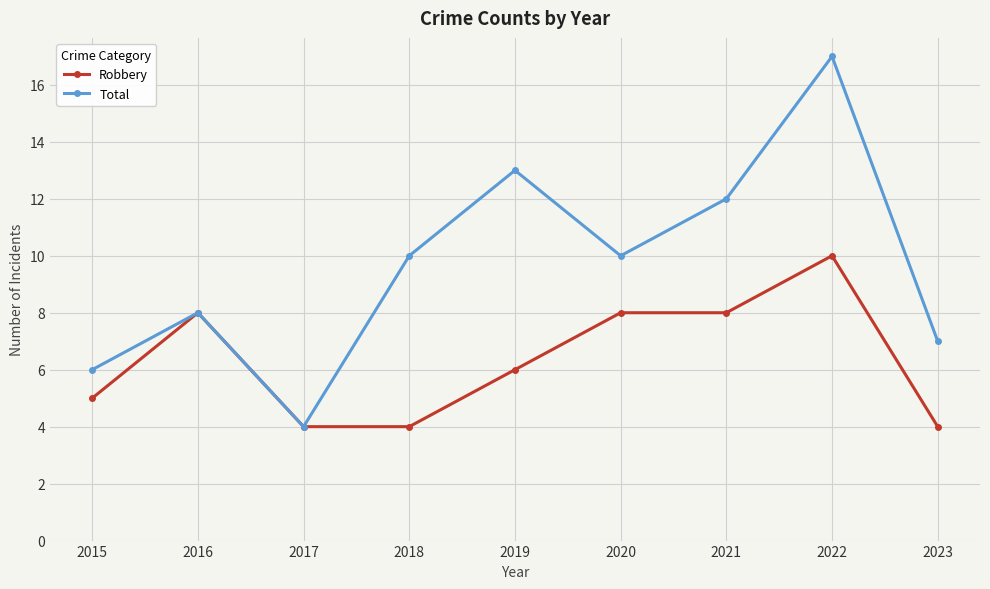

What is the sum of the Total values at 2019 and 2016?

21